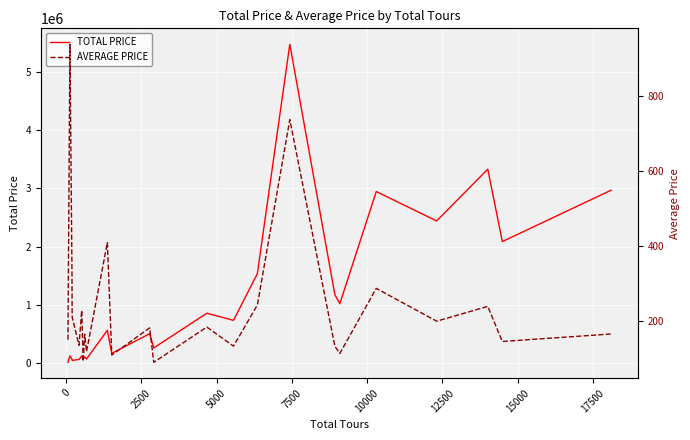

List the series in order of their overall mean, highest first.

TOTAL PRICE, AVERAGE PRICE